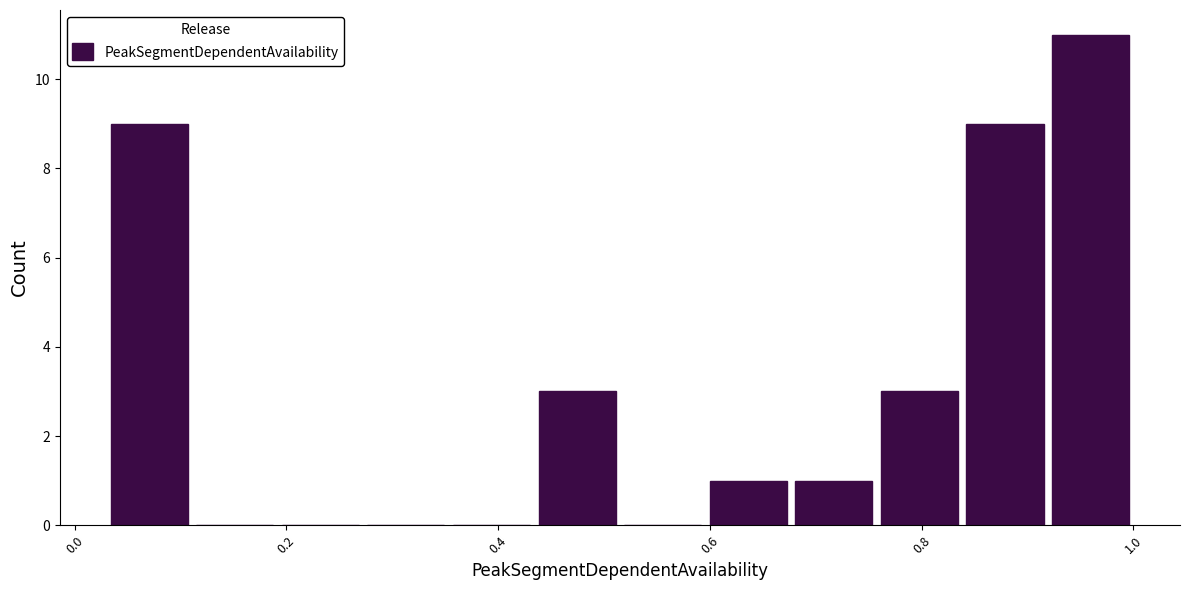

How tall is the bar that spans 0.44 to 0.52 on the x-axis? Neither the bar edges nor the heights are printed on the chart, so give them approximately, as read against the axes.

3